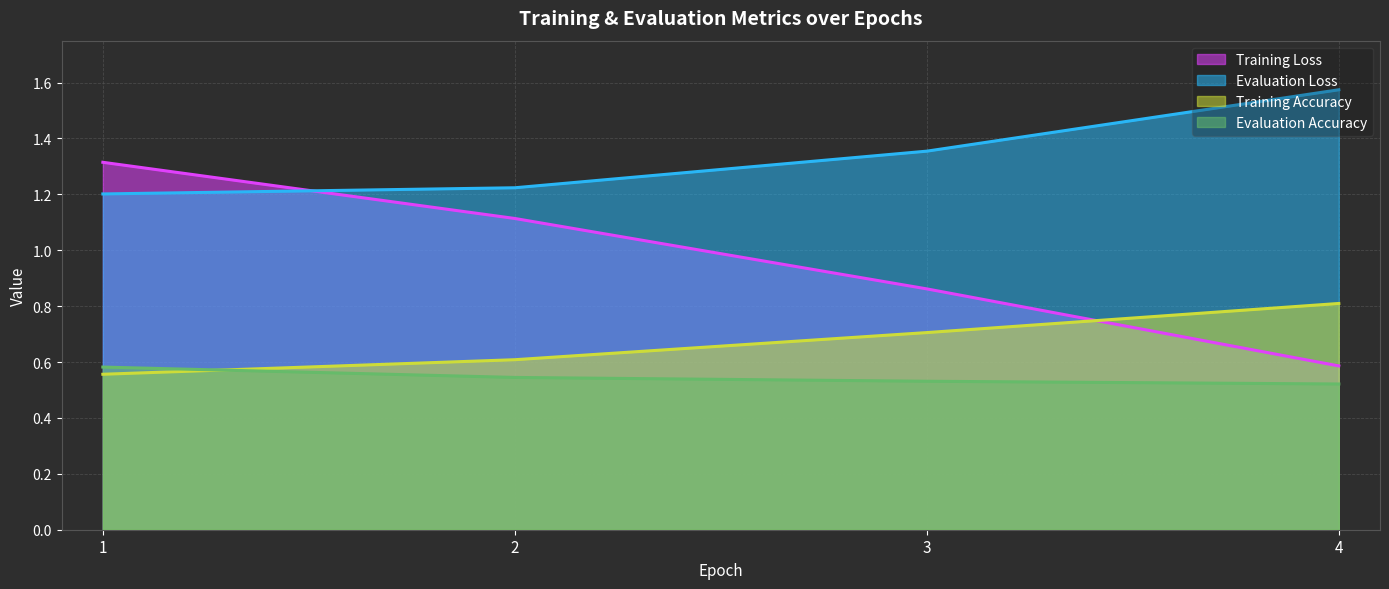

How many data points in Training Loss are less than 1?

2